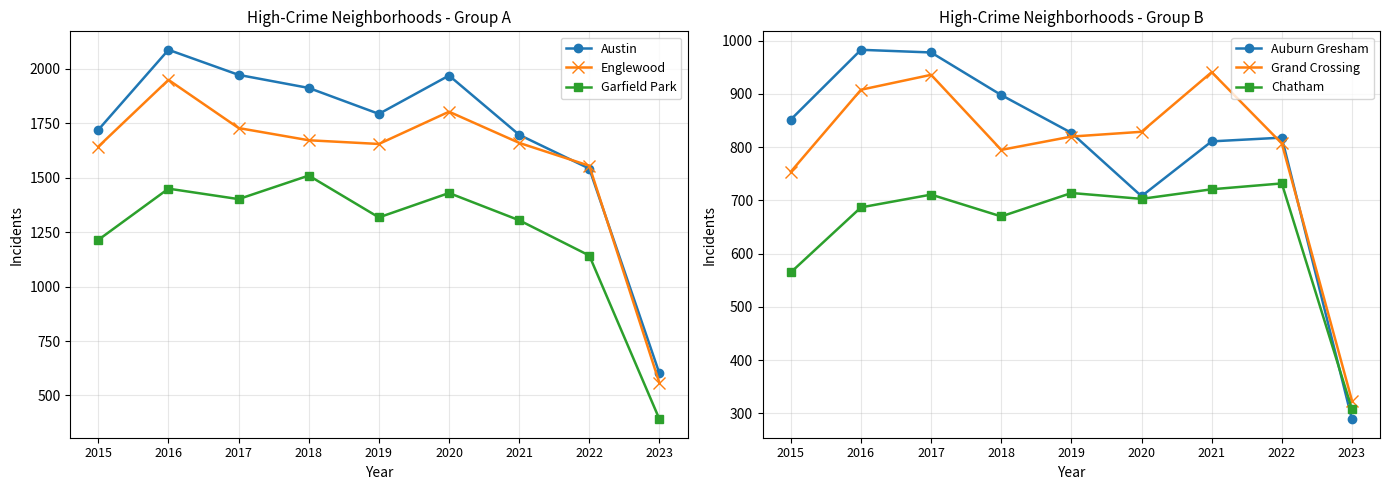

What is the value of the Grand Crossing point at the 6th from the left?

829